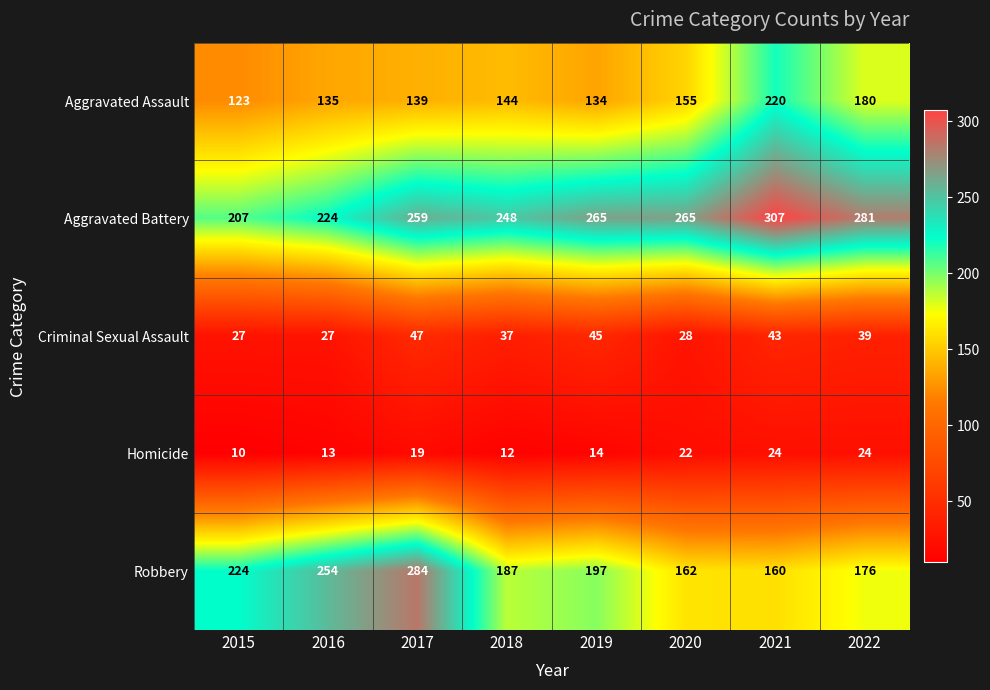

What is the difference between the highest and lowest values at 2021?

283